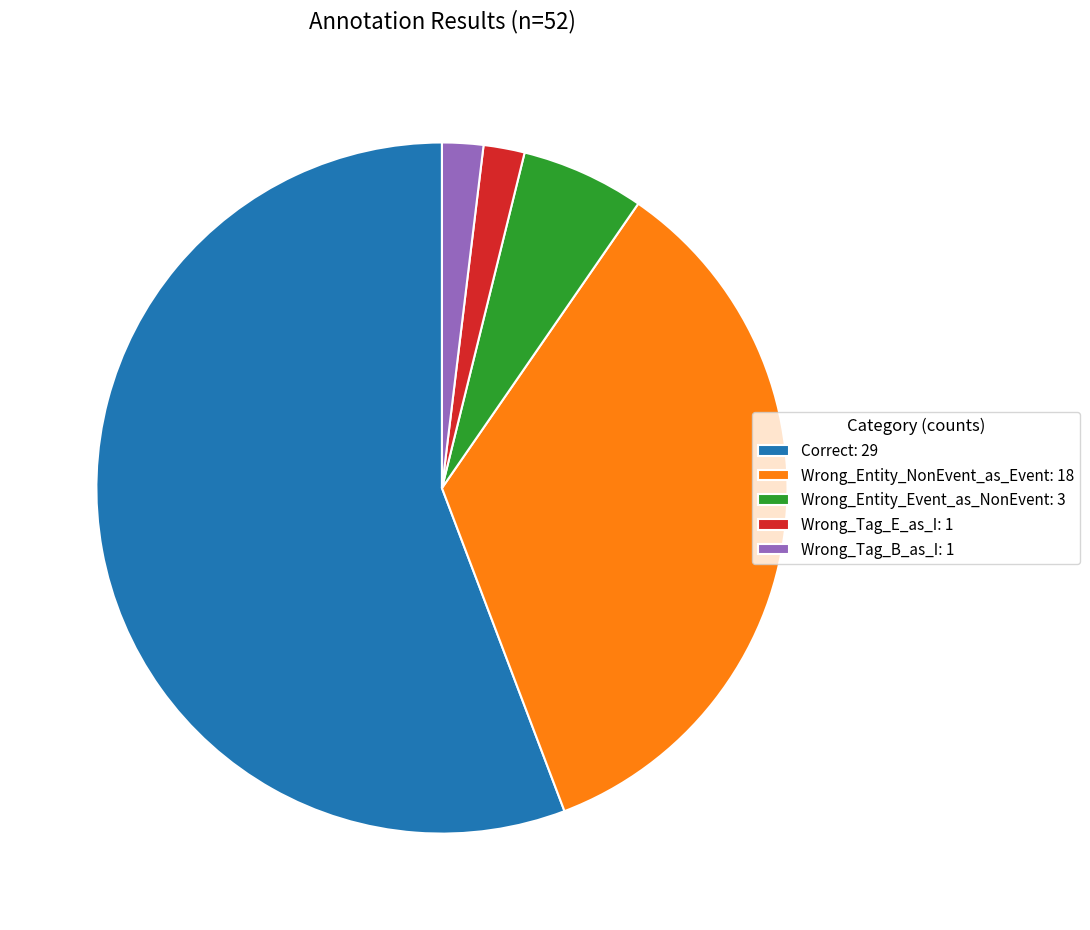

How many segments does this pie chart have?

5